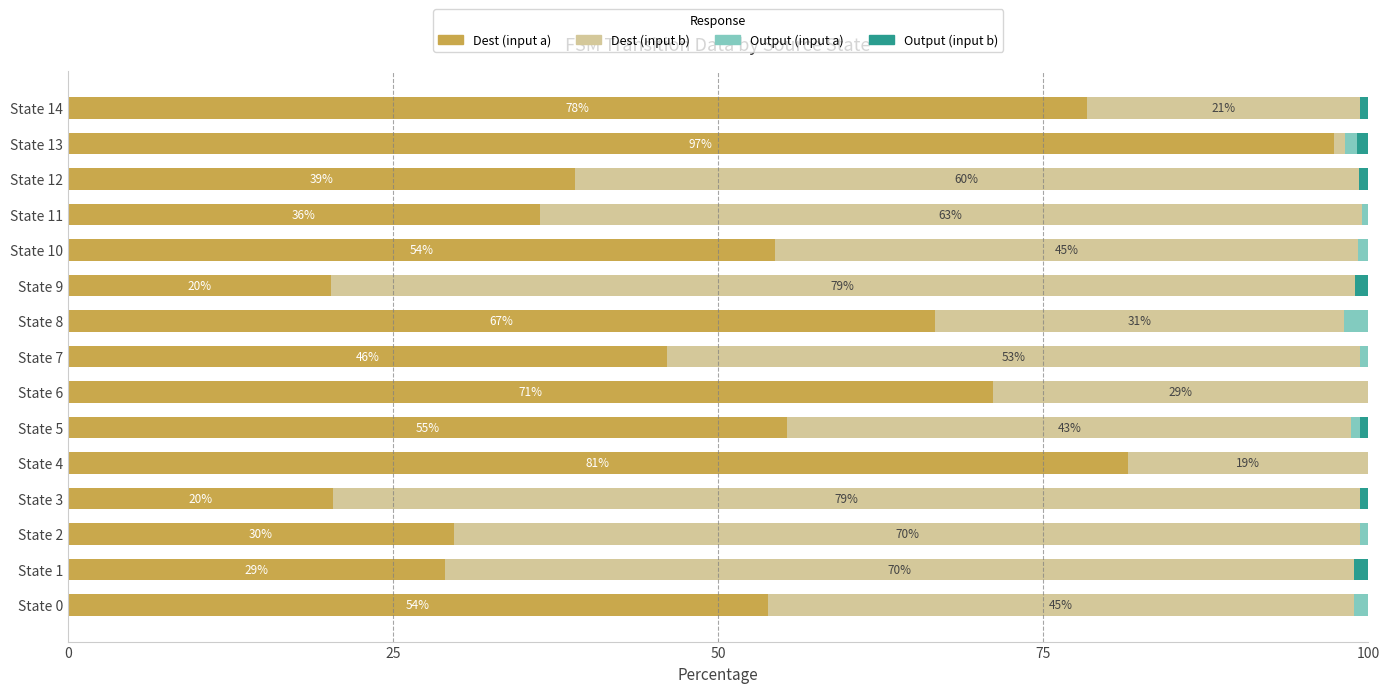

What is the highest value of the Dest (input a) series?

97.3